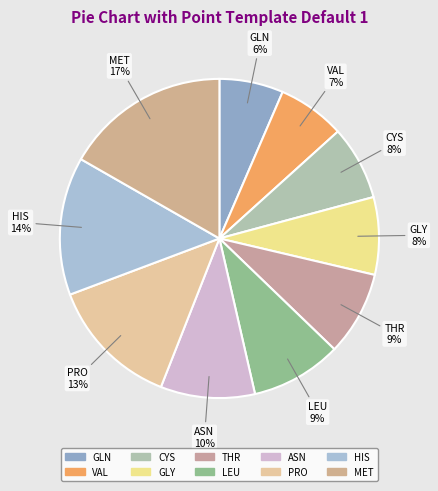

Is it true that GLN is 18% of the pie?

False